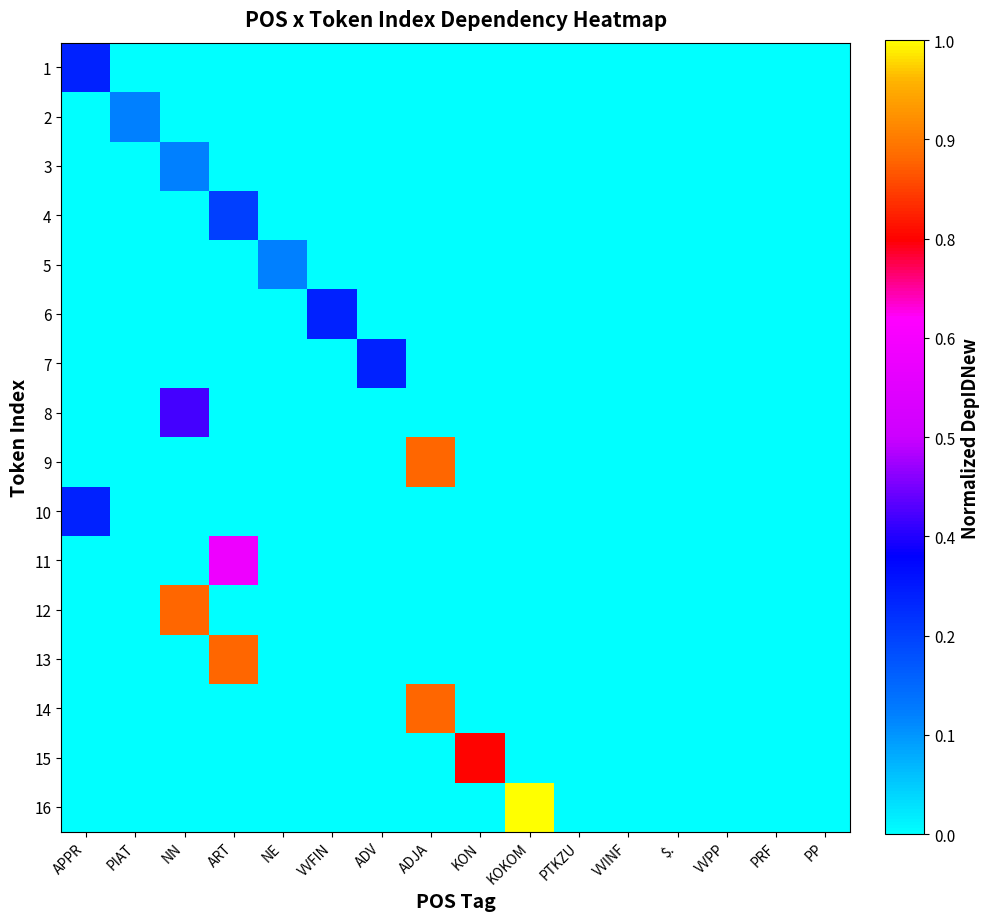

How many categories are shown in the chart?

16